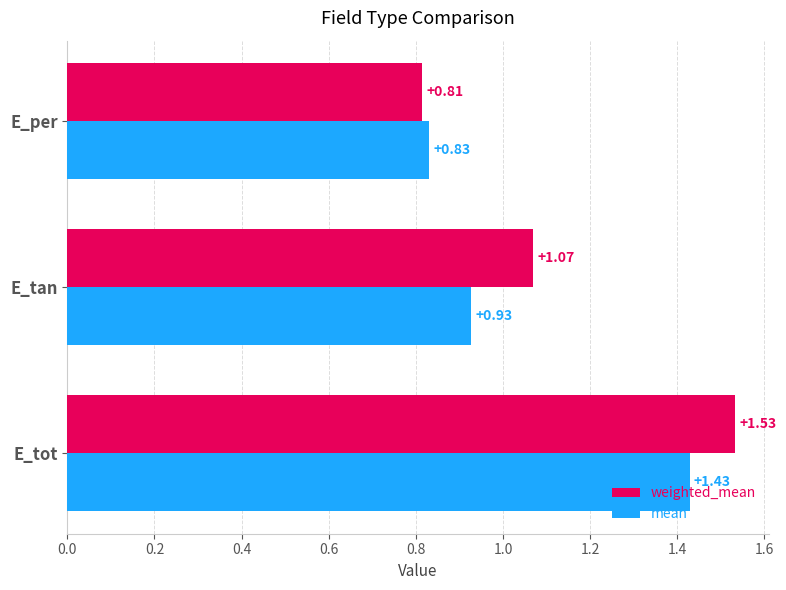

At which category is the sum across all series the highest?

E_tot